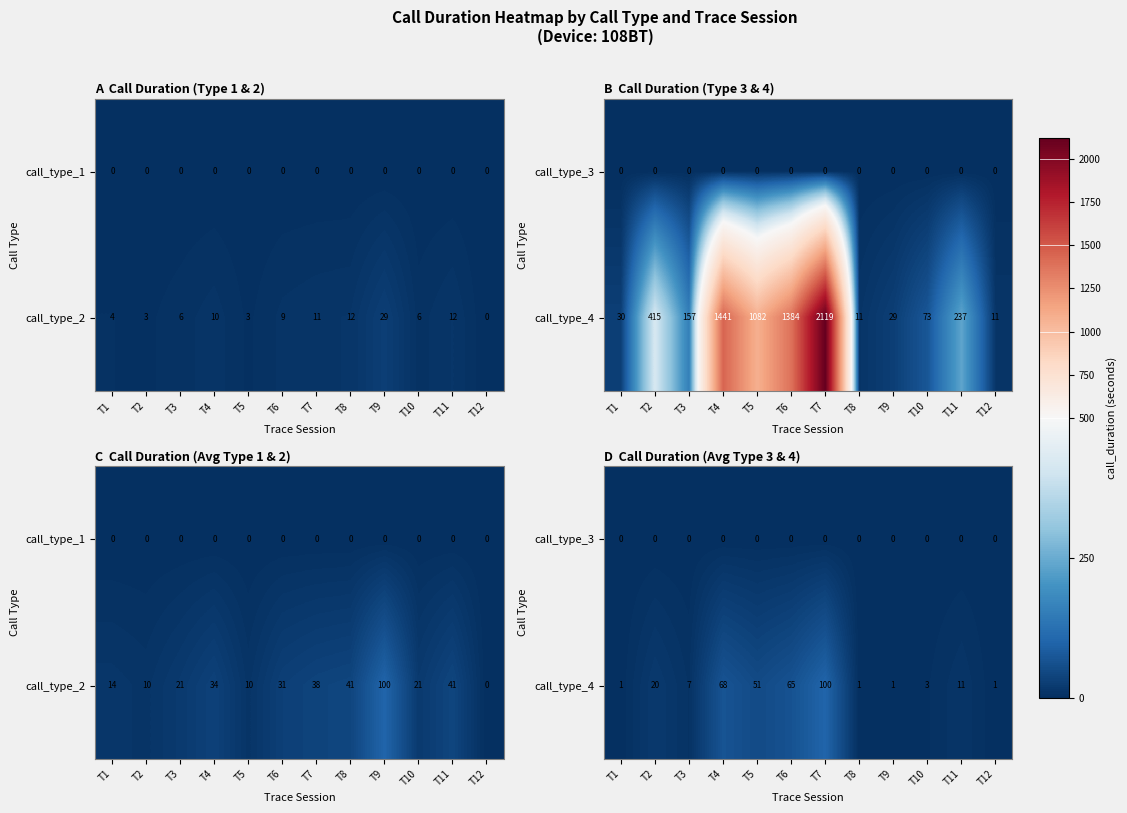

What is the sum of the call_type_4 values at T1 and T7?

101.4